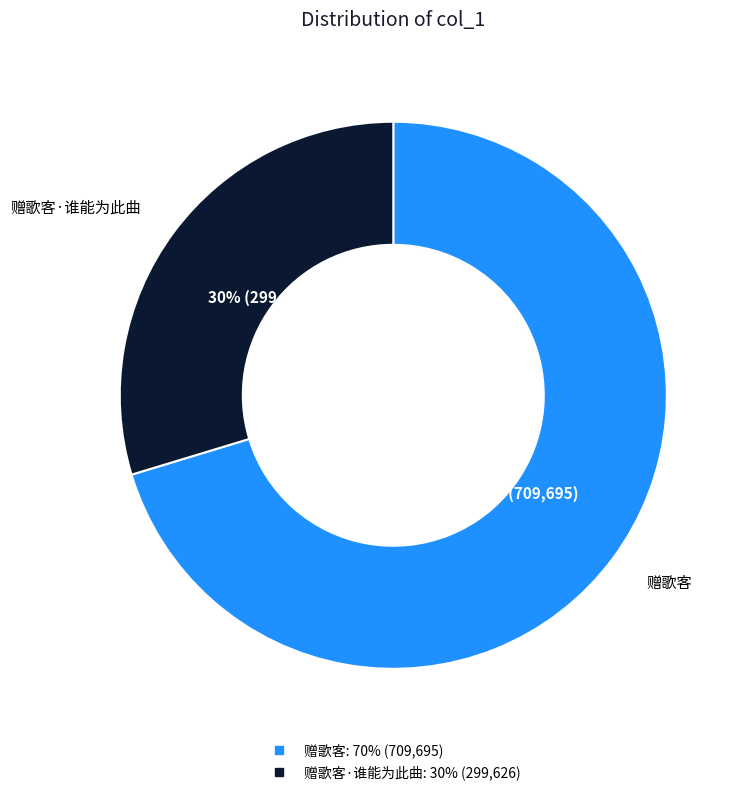

To the nearest percent, what is the average slice percentage?

50%